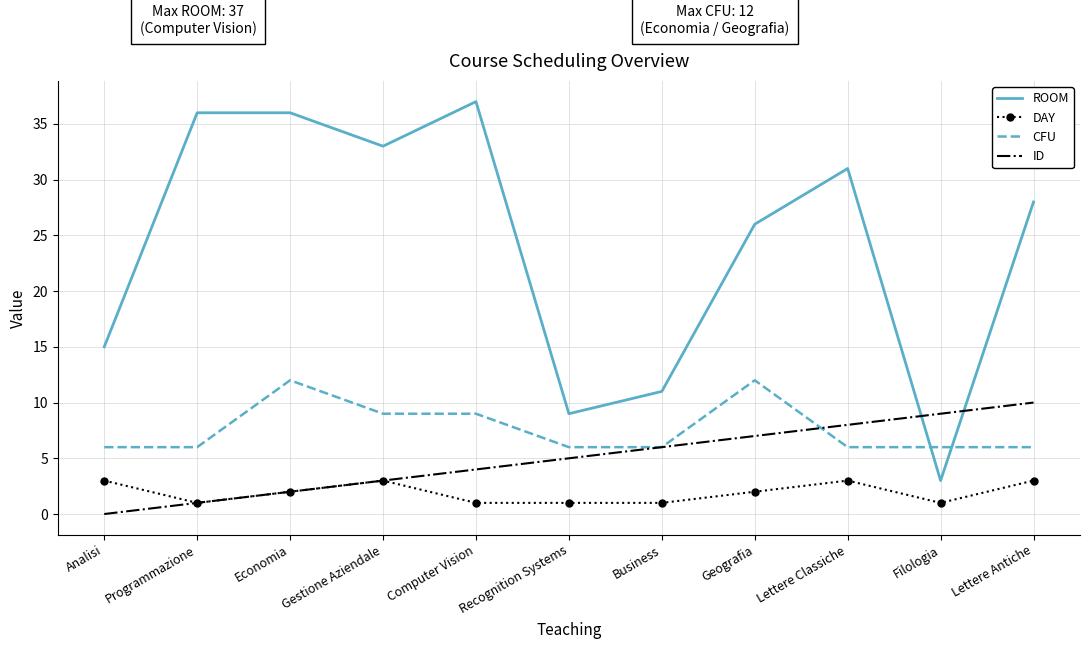

Rank the series by their maximum value, from lowest to highest.

DAY, ID, CFU, ROOM